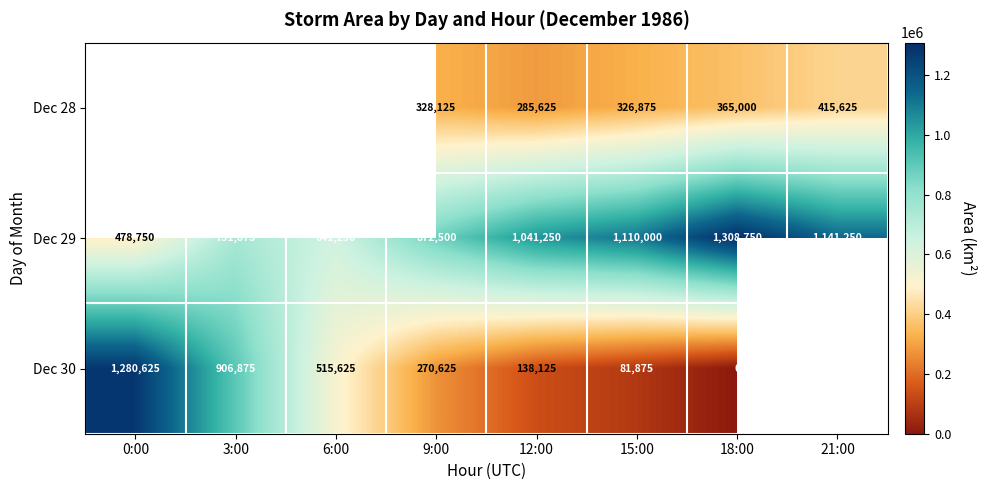

Where is Dec 29 nearest to the value 893750?

9:00